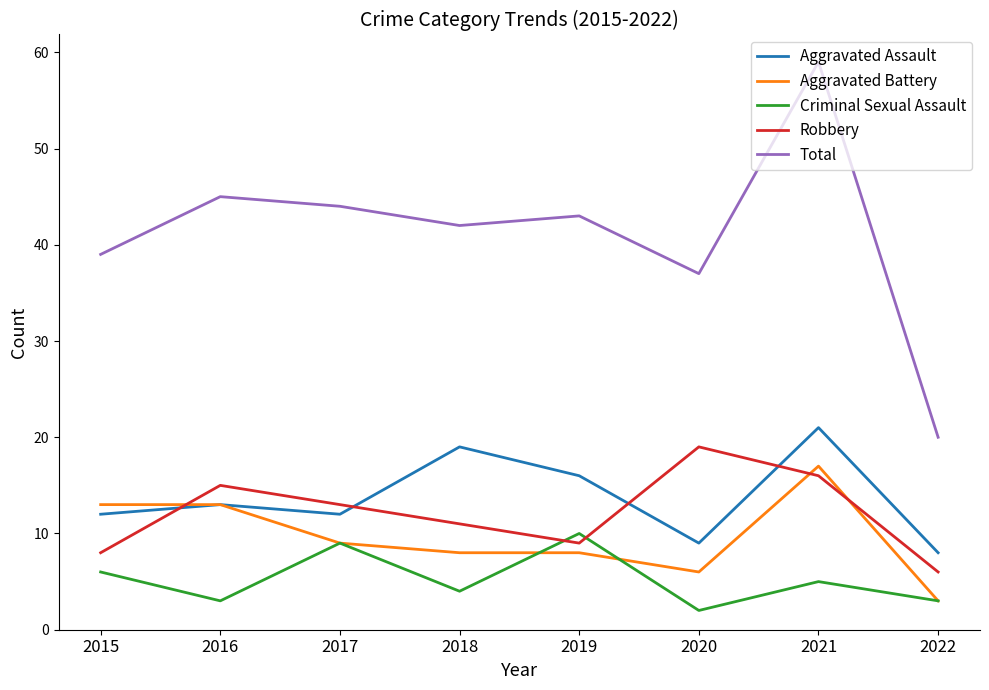

Read the Criminal Sexual Assault value at 2019.

10